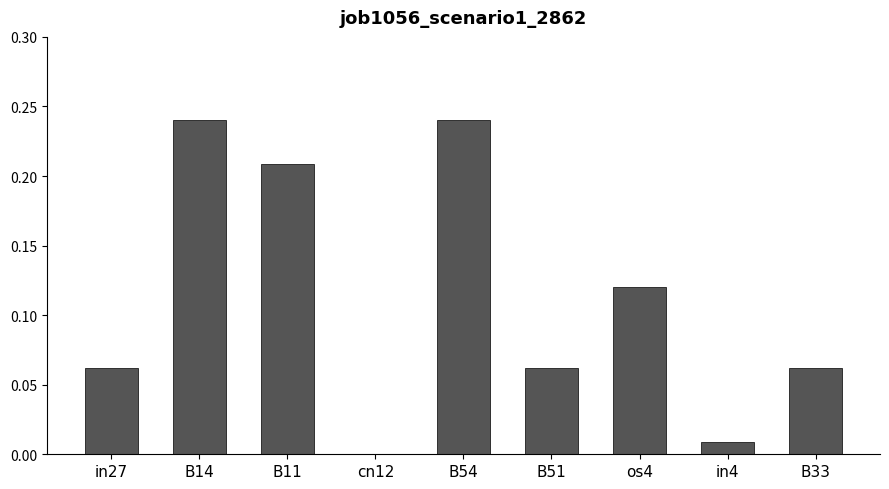

How many series are shown in this chart?

1